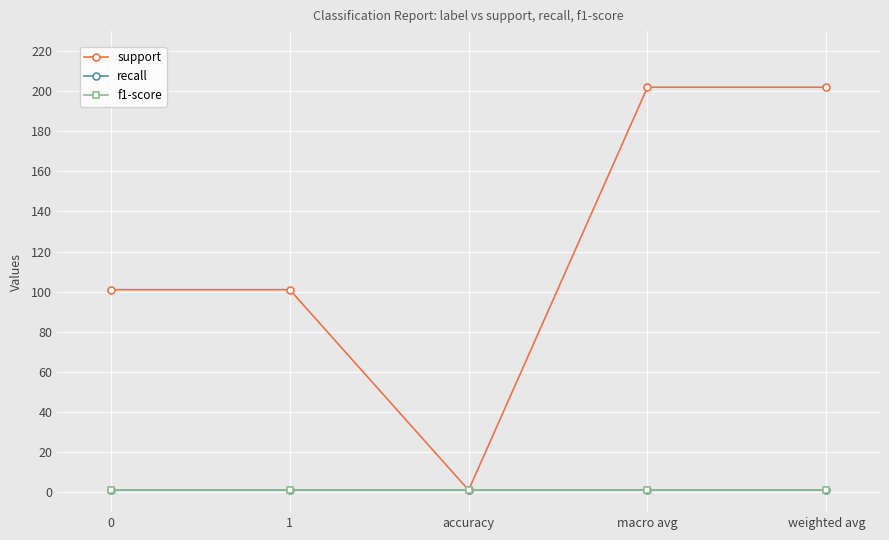

Is this an area chart (filled region under the line)?

No